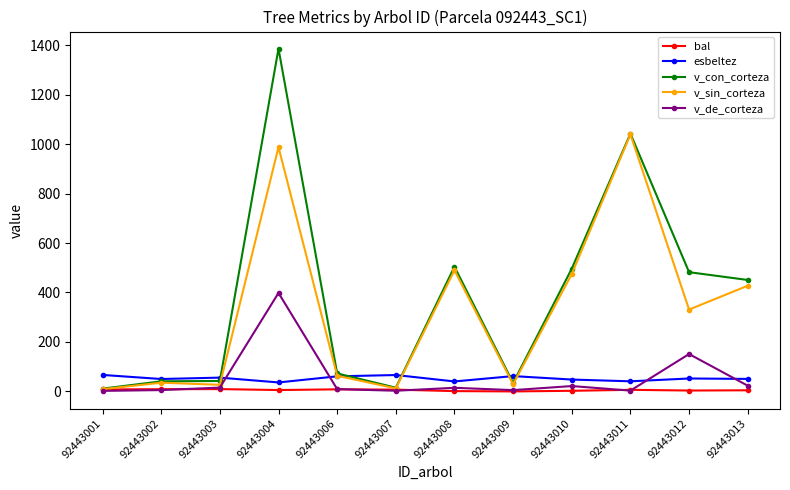

Rank the series by their maximum value, from highest to lowest.

v_con_corteza, v_sin_corteza, v_de_corteza, esbeltez, bal